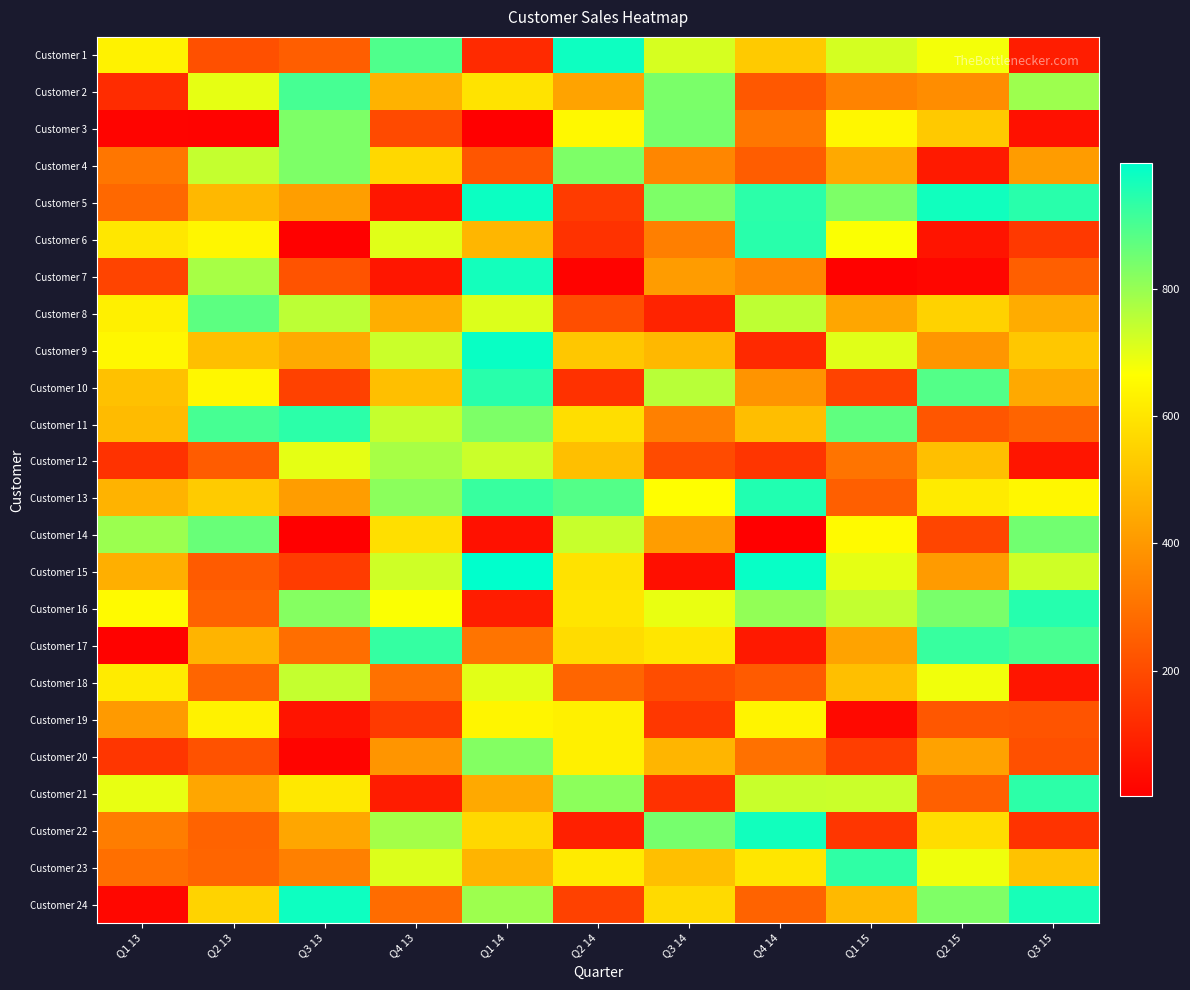

Reading left to right, list all the values displayed in this chart.

Customer 1: Q1 13=633.4	Q2 13=212.0	Q3 13=248.7	Q4 13=892.9	Q1 14=114.0	Q2 14=980.2	Q3 14=719.3	Q4 14=527.3	Q1 15=721.5	Q2 15=680.4	Q3 15=80.1
Customer 2: Q1 13=120.2	Q2 13=698.2	Q3 13=906.4	Q4 13=465.9	Q1 14=595.1	Q2 14=426.6	Q3 14=837.1	Q4 14=233.1	Q1 15=344.7	Q2 15=371.3	Q3 15=792.6
Customer 3: Q1 13=14.9	Q2 13=12.1	Q3 13=833.9	Q4 13=197.5	Q1 14=4.6	Q2 14=648.8	Q3 14=843.5	Q4 14=313.0	Q1 15=645.5	Q2 15=526.1	Q3 15=47.4
Customer 4: Q1 13=309.8	Q2 13=742.8	Q3 13=833.9	Q4 13=564.6	Q1 14=227.0	Q2 14=834.3	Q3 14=352.7	Q4 14=246.4	Q1 15=442.5	Q2 15=72.0	Q3 15=409.4
Customer 5: Q1 13=275.2	Q2 13=481.8	Q3 13=414.5	Q4 13=61.8	Q1 14=982.2	Q2 14=158.5	Q3 14=832.9	Q4 14=940.0	Q1 15=832.6	Q2 15=974.8	Q3 15=945.3
Customer 6: Q1 13=603.4	Q2 13=643.8	Q3 13=7.9	Q4 13=705.1	Q1 14=477.8	Q2 14=134.6	Q3 14=335.3	Q4 14=944.8	Q1 15=669.2	Q2 15=57.1	Q3 15=153.8
Customer 7: Q1 13=180.6	Q2 13=779.0	Q3 13=220.1	Q4 13=60.6	Q1 14=972.2	Q2 14=13.3	Q3 14=409.5	Q4 14=359.8	Q1 15=9.8	Q2 15=21.5	Q3 15=250.9
Customer 8: Q1 13=627.0	Q2 13=876.1	Q3 13=751.5	Q4 13=456.5	Q1 14=710.3	Q2 14=207.0	Q3 14=96.4	Q4 14=750.7	Q1 15=434.0	Q2 15=548.9	Q3 15=452.4
Customer 9: Q1 13=644.5	Q2 13=500.0	Q3 13=446.6	Q4 13=735.1	Q1 14=986.1	Q2 14=520.0	Q3 14=480.9	Q4 14=112.8	Q1 15=706.1	Q2 15=394.3	Q3 15=522.1
Customer 10: Q1 13=506.8	Q2 13=647.2	Q3 13=171.6	Q4 13=500.0	Q1 14=944.1	Q2 14=132.0	Q3 14=756.8	Q4 14=389.3	Q1 15=178.8	Q2 15=887.9	Q3 15=445.1
Customer 11: Q1 13=489.3	Q2 13=905.5	Q3 13=940.9	Q4 13=741.0	Q1 14=834.1	Q2 14=580.5	Q3 14=337.9	Q4 14=499.8	Q1 15=872.4	Q2 15=229.4	Q3 15=263.9
Customer 12: Q1 13=134.3	Q2 13=244.3	Q3 13=699.4	Q4 13=779.9	Q1 14=734.1	Q2 14=500.0	Q3 14=200.4	Q4 14=140.5	Q1 15=305.5	Q2 15=500.0	Q3 15=58.9
Customer 13: Q1 13=469.5	Q2 13=531.7	Q3 13=411.8	Q4 13=816.9	Q1 14=924.7	Q2 14=888.7	Q3 14=665.1	Q4 14=954.3	Q1 15=251.8	Q2 15=614.1	Q3 15=645.6
Customer 14: Q1 13=795.6	Q2 13=859.8	Q3 13=2.2	Q4 13=584.3	Q1 14=48.5	Q2 14=738.5	Q3 14=414.3	Q4 14=2.6	Q1 15=655.3	Q2 15=184.2	Q3 15=849.1
Customer 15: Q1 13=460.5	Q2 13=240.2	Q3 13=161.5	Q4 13=728.9	Q1 14=997.8	Q2 14=591.3	Q3 14=43.9	Q4 14=987.2	Q1 15=699.6	Q2 15=407.5	Q3 15=729.3
Customer 16: Q1 13=653.2	Q2 13=258.5	Q3 13=823.4	Q4 13=669.7	Q1 14=81.6	Q2 14=601.1	Q3 14=694.3	Q4 14=805.6	Q1 15=744.4	Q2 15=839.3	Q3 15=948.0
Customer 17: Q1 13=10.7	Q2 13=472.4	Q3 13=288.4	Q4 13=929.3	Q1 14=305.9	Q2 14=577.6	Q3 14=601.7	Q4 14=69.6	Q1 15=427.2	Q2 15=925.8	Q3 15=900.8
Customer 18: Q1 13=616.6	Q2 13=266.3	Q3 13=742.3	Q4 13=297.8	Q1 14=704.0	Q2 14=266.6	Q3 14=205.4	Q4 14=241.2	Q1 15=500.0	Q2 15=684.4	Q3 15=59.9
Customer 19: Q1 13=403.3	Q2 13=633.1	Q3 13=55.5	Q4 13=154.3	Q1 14=640.2	Q2 14=627.7	Q3 14=147.9	Q4 14=637.2	Q1 15=28.5	Q2 15=230.0	Q3 15=223.1
Customer 20: Q1 13=144.3	Q2 13=216.9	Q3 13=15.4	Q4 13=392.2	Q1 14=824.9	Q2 14=627.7	Q3 14=475.2	Q4 14=296.5	Q1 15=165.4	Q2 15=424.5	Q3 15=210.7
Customer 21: Q1 13=695.9	Q2 13=437.1	Q3 13=606.0	Q4 13=77.9	Q1 14=441.9	Q2 14=813.4	Q3 14=130.9	Q4 14=736.3	Q1 15=735.3	Q2 15=253.1	Q3 15=937.8
Customer 22: Q1 13=329.1	Q2 13=261.8	Q3 13=436.5	Q4 13=783.8	Q1 14=565.5	Q2 14=88.0	Q3 14=843.4	Q4 14=972.9	Q1 15=145.9	Q2 15=577.9	Q3 15=137.0
Customer 23: Q1 13=293.1	Q2 13=266.5	Q3 13=336.7	Q4 13=711.1	Q1 14=472.7	Q2 14=614.7	Q3 14=500.0	Q4 14=603.1	Q1 15=935.1	Q2 15=685.1	Q3 15=508.0
Customer 24: Q1 13=22.0	Q2 13=553.3	Q3 13=978.6	Q4 13=285.9	Q1 14=792.0	Q2 14=173.9	Q3 14=570.8	Q4 14=261.6	Q1 15=485.9	Q2 15=832.4	Q3 15=964.9